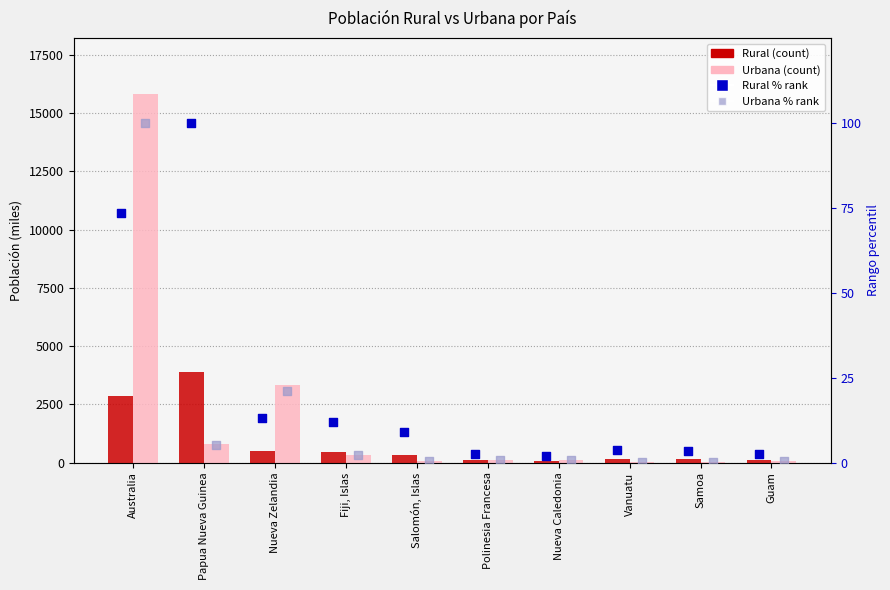

Is the value of Rural at Samoa greater than the value of Urbana % rank at Fiji, Islas?

Yes